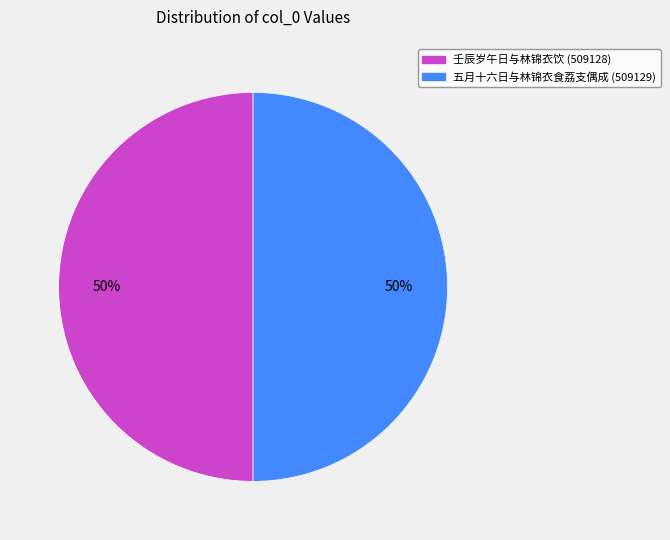

How many segments does this pie chart have?

2